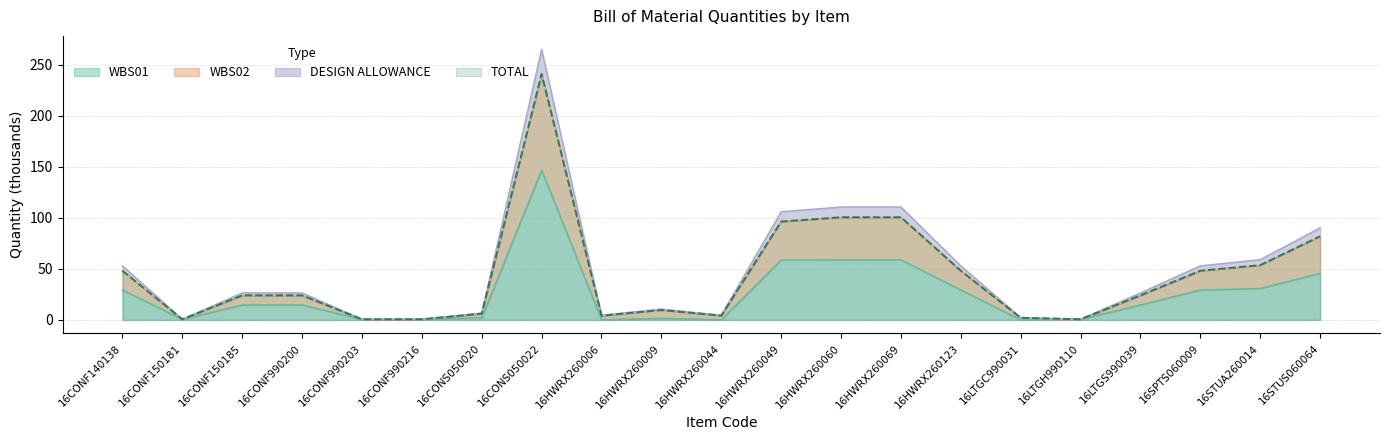

At which label does DESIGN ALLOWANCE reach its minimum?

16CONF150181